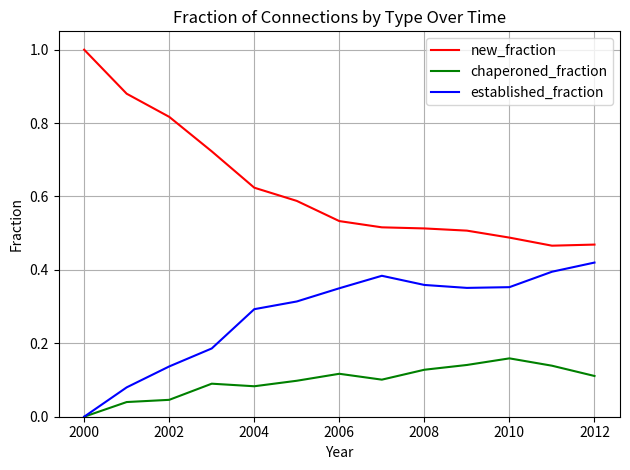

At how many categories does at least one series exceed 0?

13